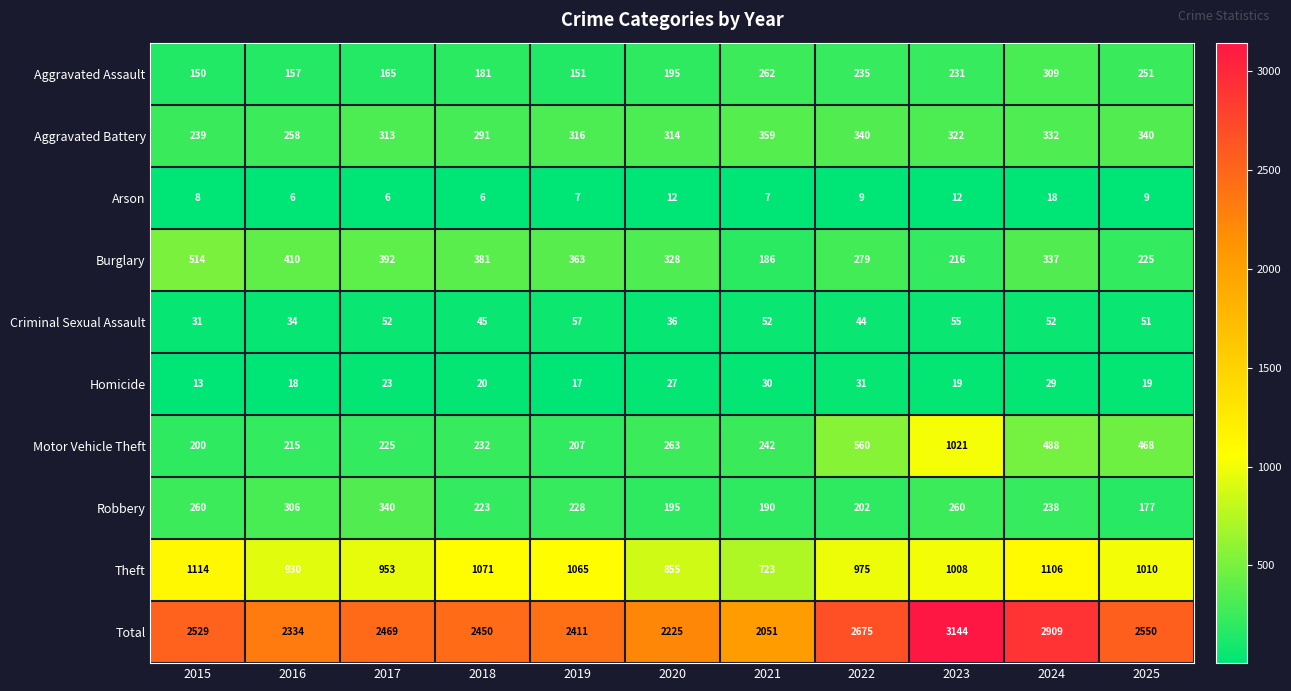

At how many categories does at least one series exceed 1441?

11